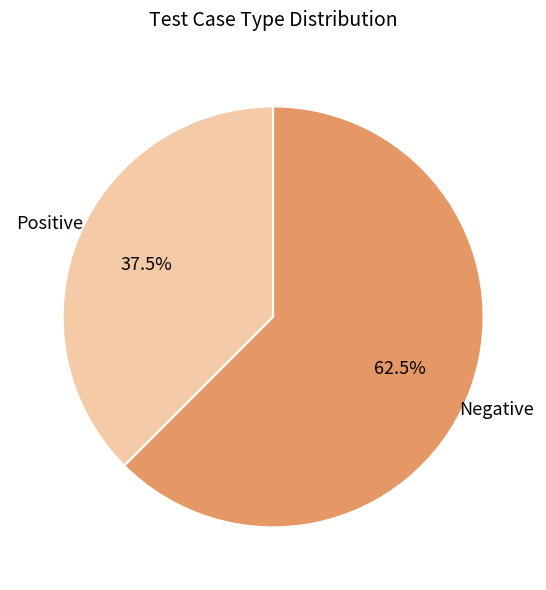

To the nearest percent, what is the difference between the largest and smallest slice percentages?

25%